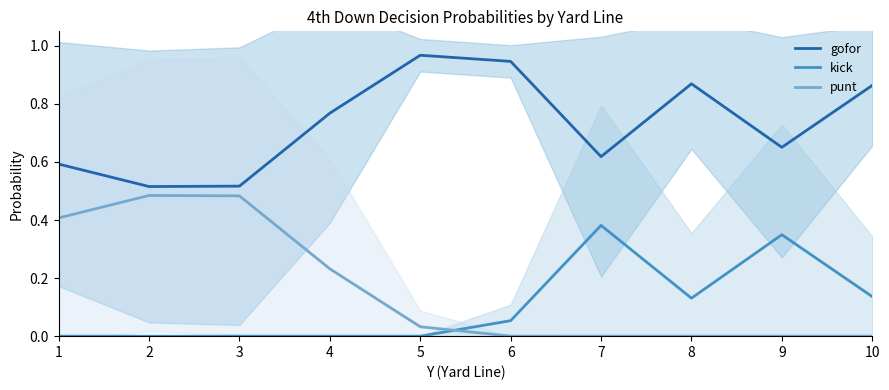

How many lines are shown in the chart?

3